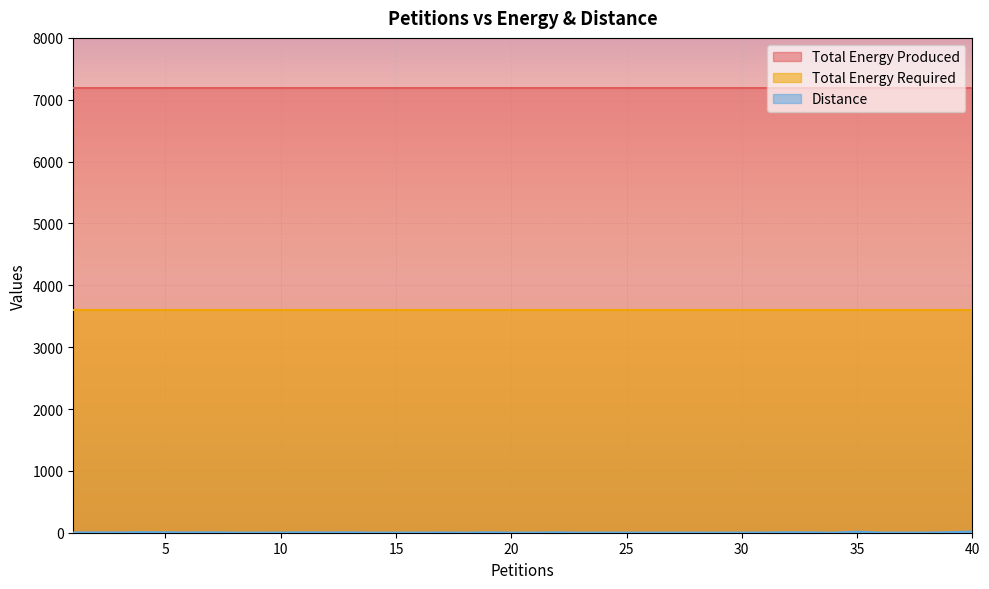

At which category does Distance reach its first local peak?

2